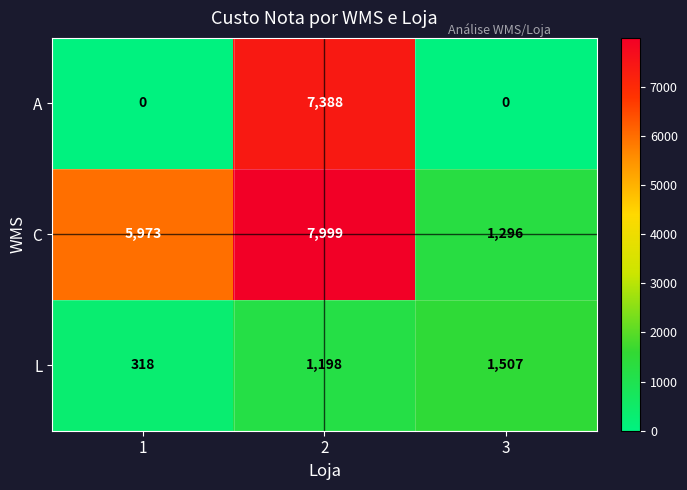

At 1, list the series in order from smallest to largest.

A, L, C